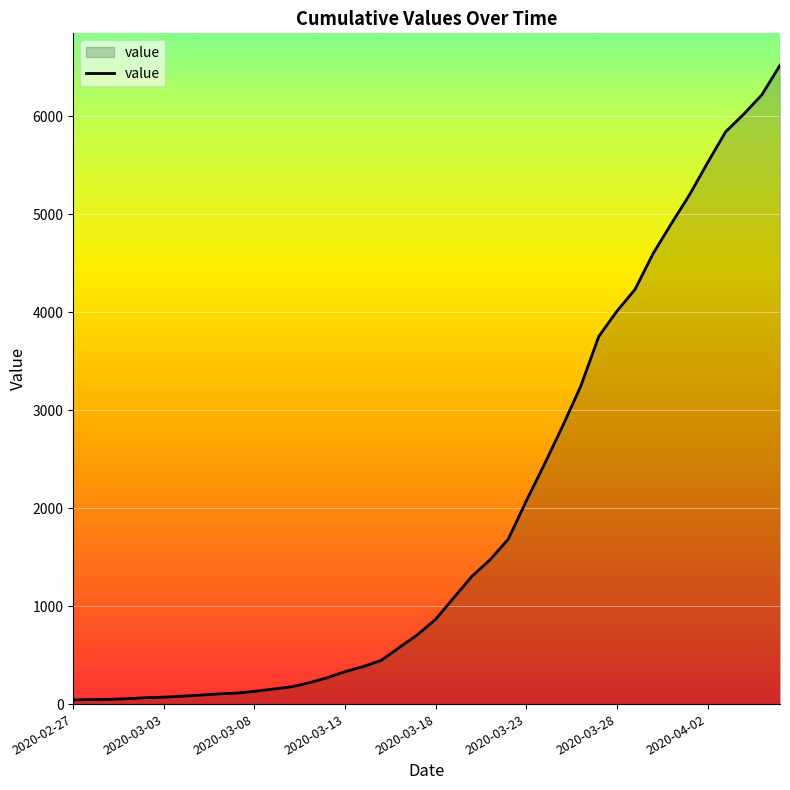

Is this an area chart (filled region under the line)?

Yes